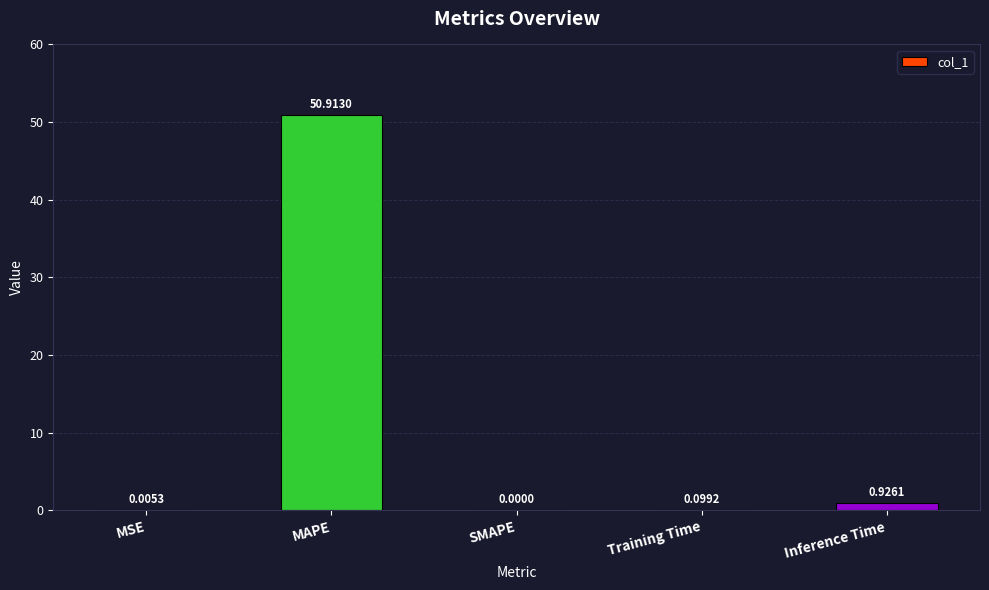

At which label is the value closest to 25?

Inference Time